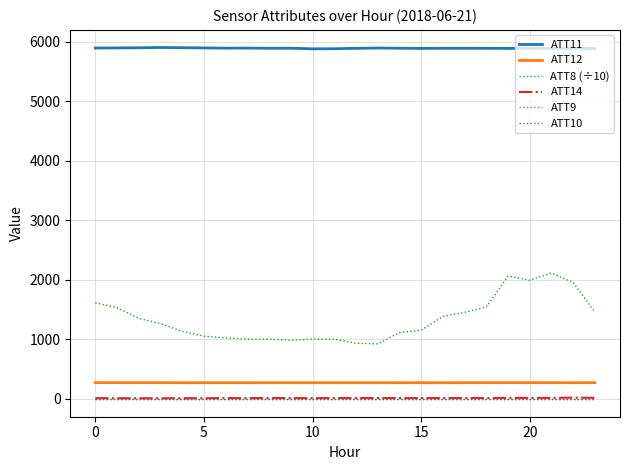

Is this an area chart (filled region under the line)?

No